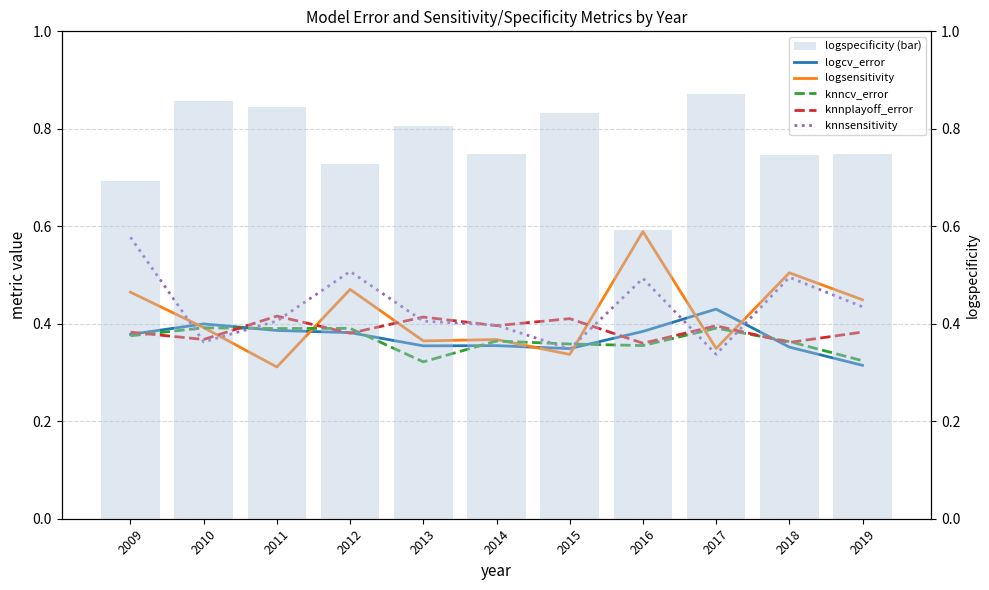

What is the lowest value of the logspecificity (bar) series?

0.6